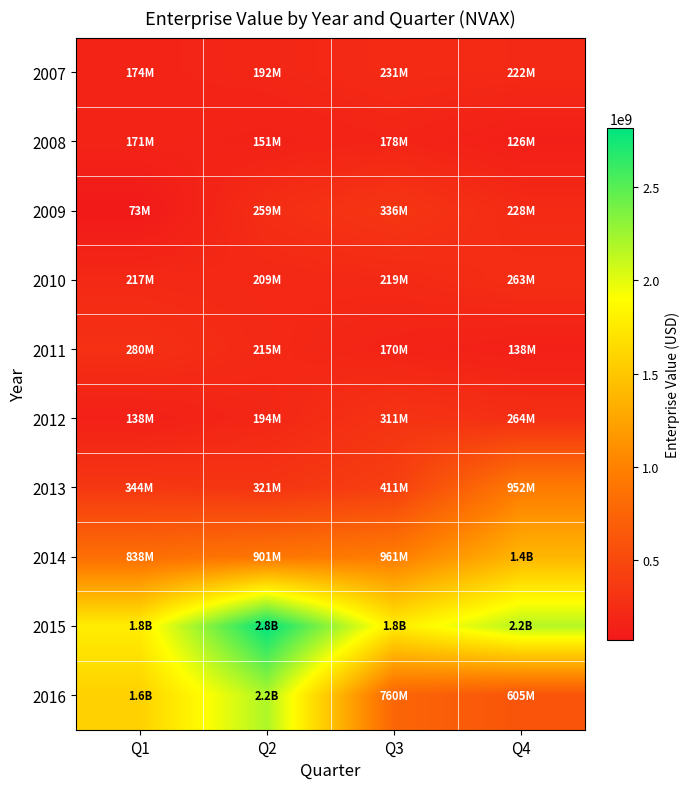

Which series has the widest spread of values?

2016